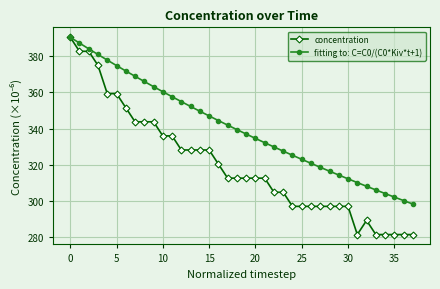

Is this an area chart (filled region under the line)?

No